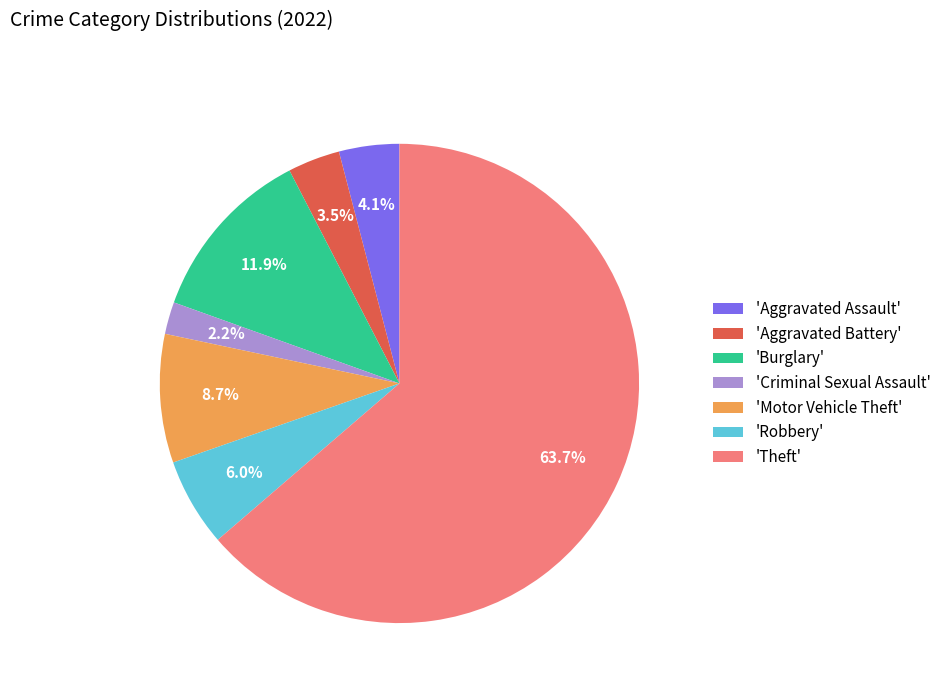

To the nearest percent, what is the average slice percentage?

14%